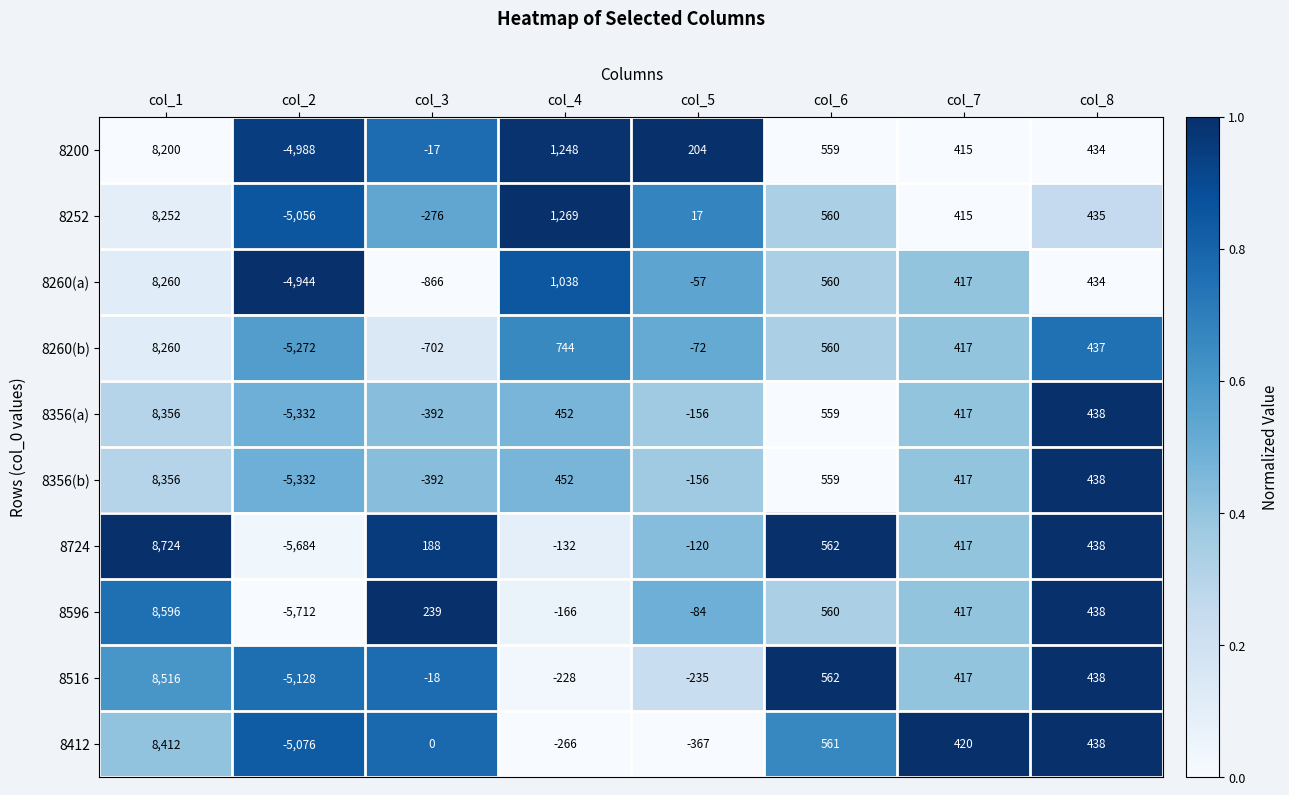

Where does the 8724 series first go above 417?

col_1